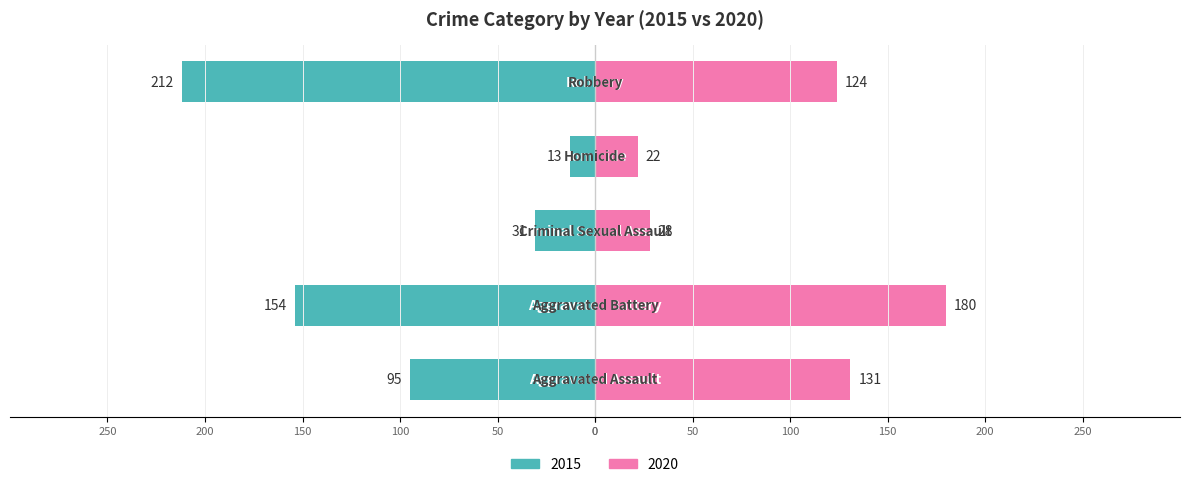

What position from the left is Aggravated Assault?

1